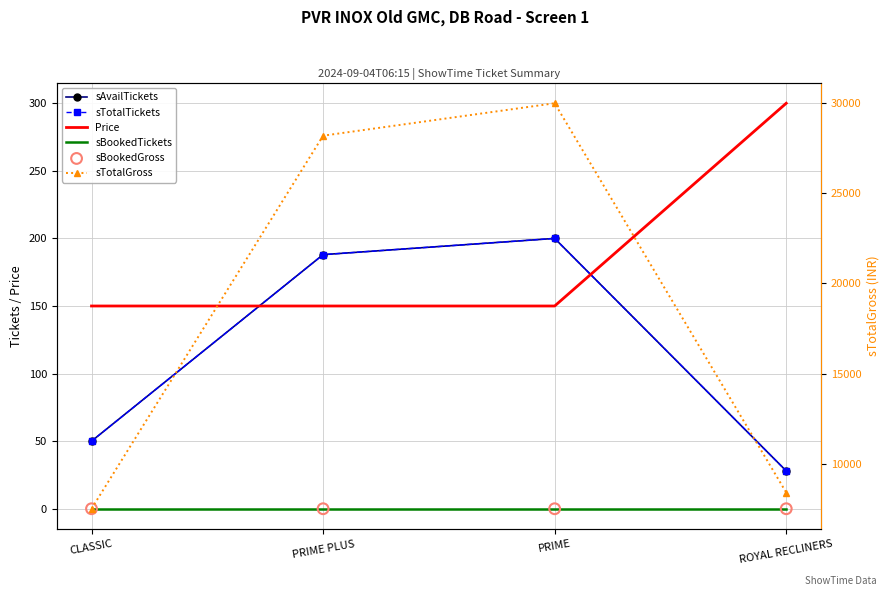

Which series has the largest total across all categories?

sTotalGross